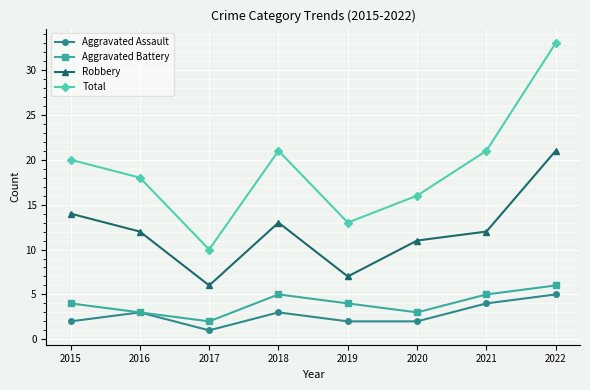

True or false: Robbery has more than 1 points higher than both neighbors.

False